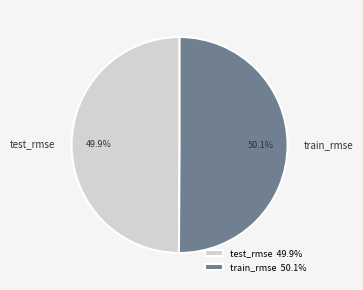

What percentage do train_rmse and test_rmse together represent?

100.0%